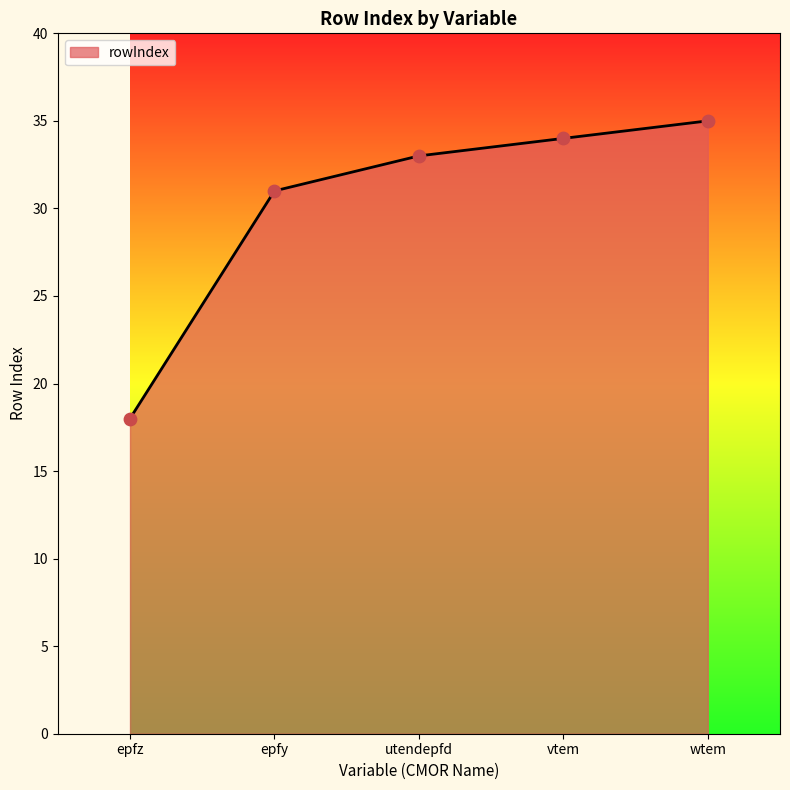

What is the change in value from epfy to wtem?

+4